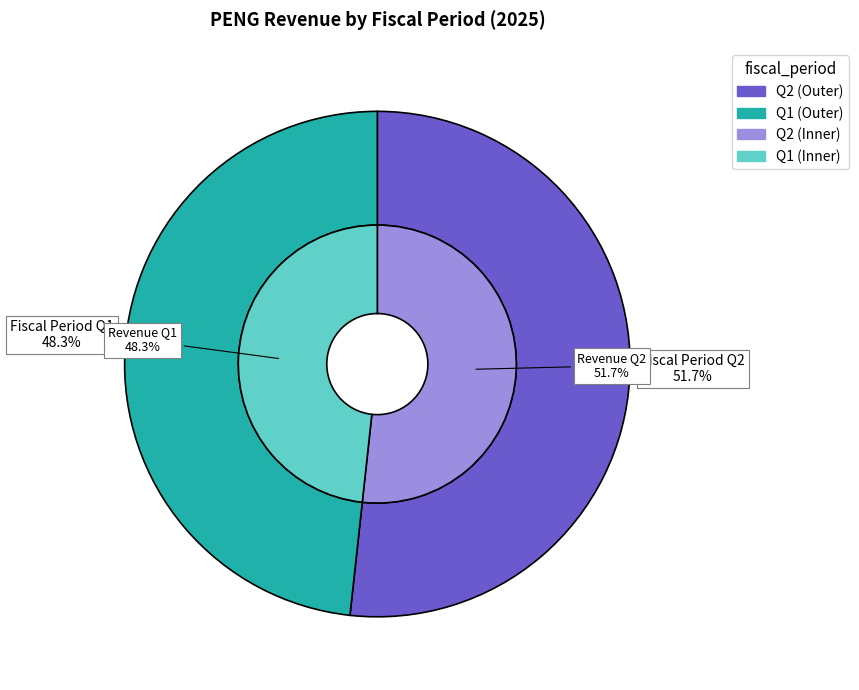

Rank the categories by value from highest to lowest.

Q2, Q1